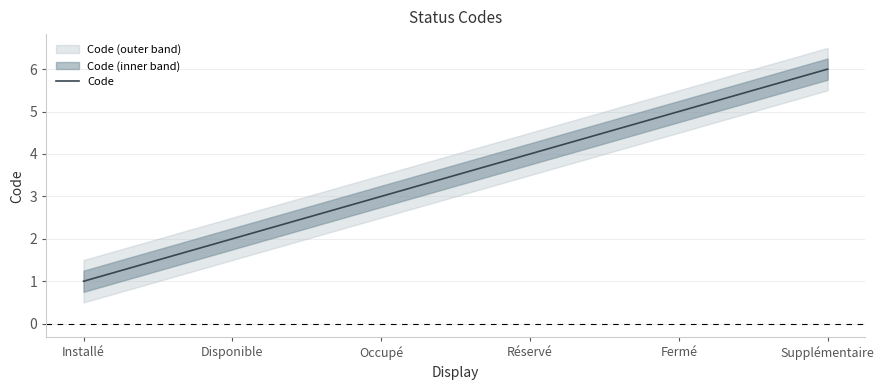

Between Supplémentaire and Réservé, which is larger?

Supplémentaire